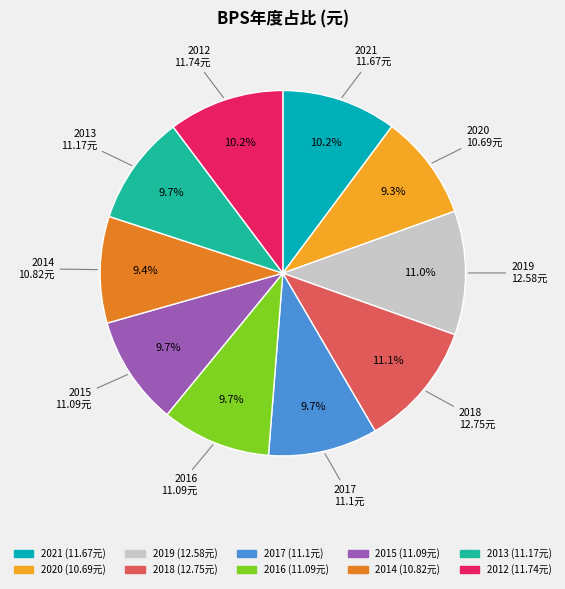

To the nearest percent, what is the average slice percentage?

10%